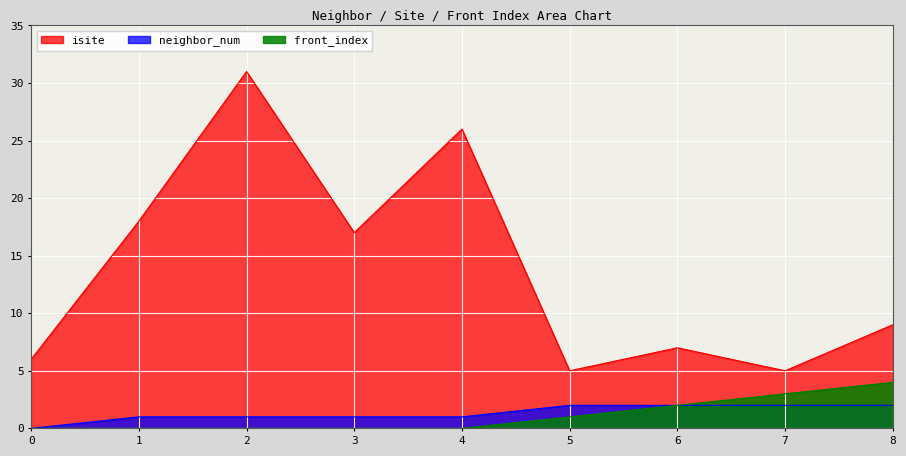

True or false: front_index and isite intersect in this chart.

False